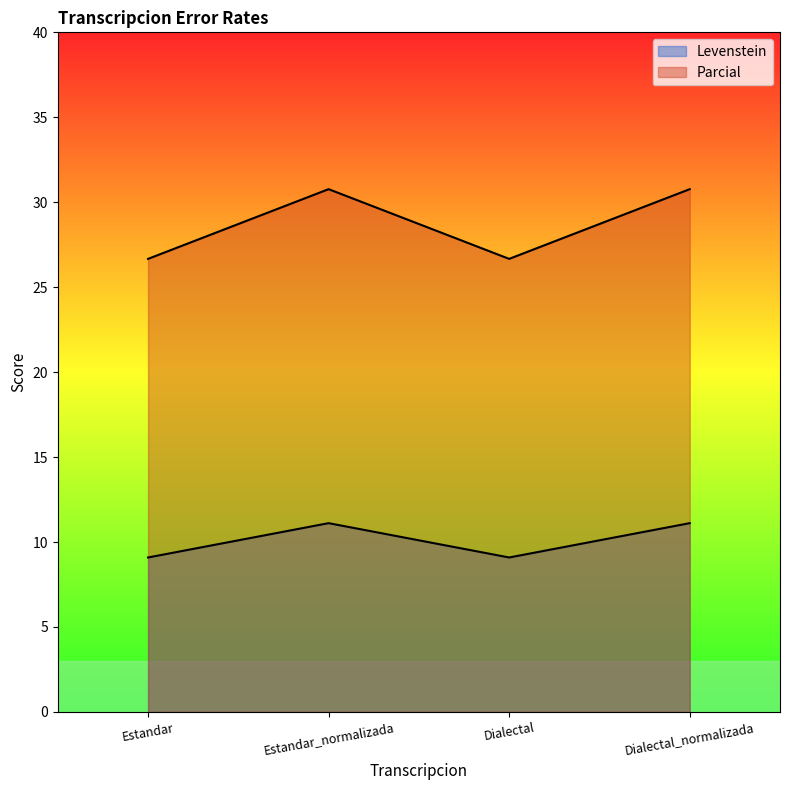

Which series has the largest range (max minus min)?

Parcial